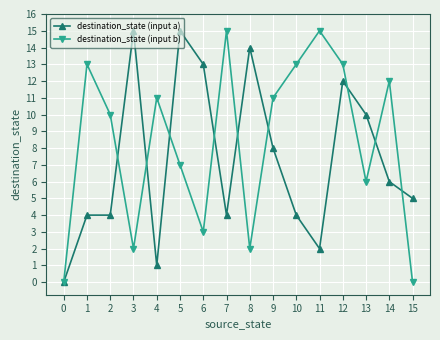

At which category is the sum across all series the highest?

12